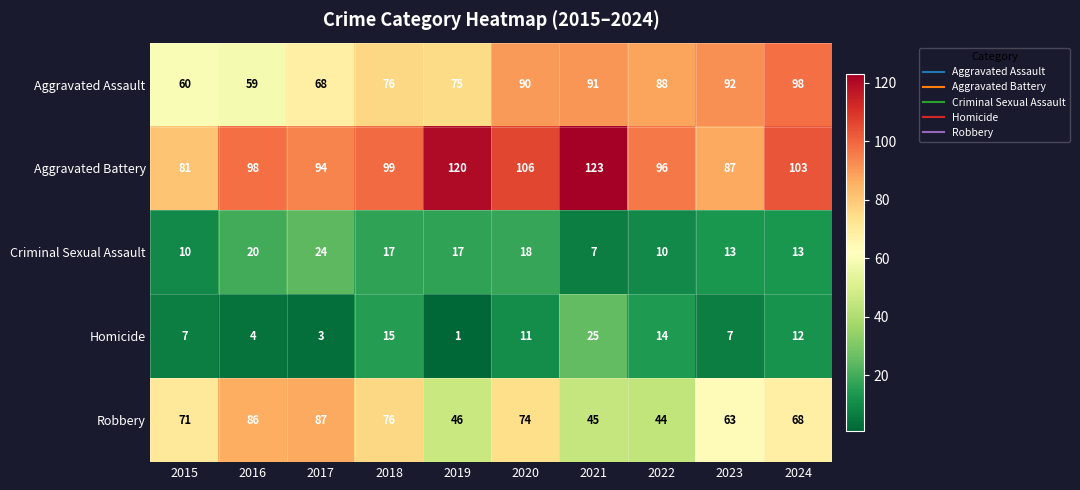

Between 2022 and 2023, which series saw the biggest shift?

Robbery